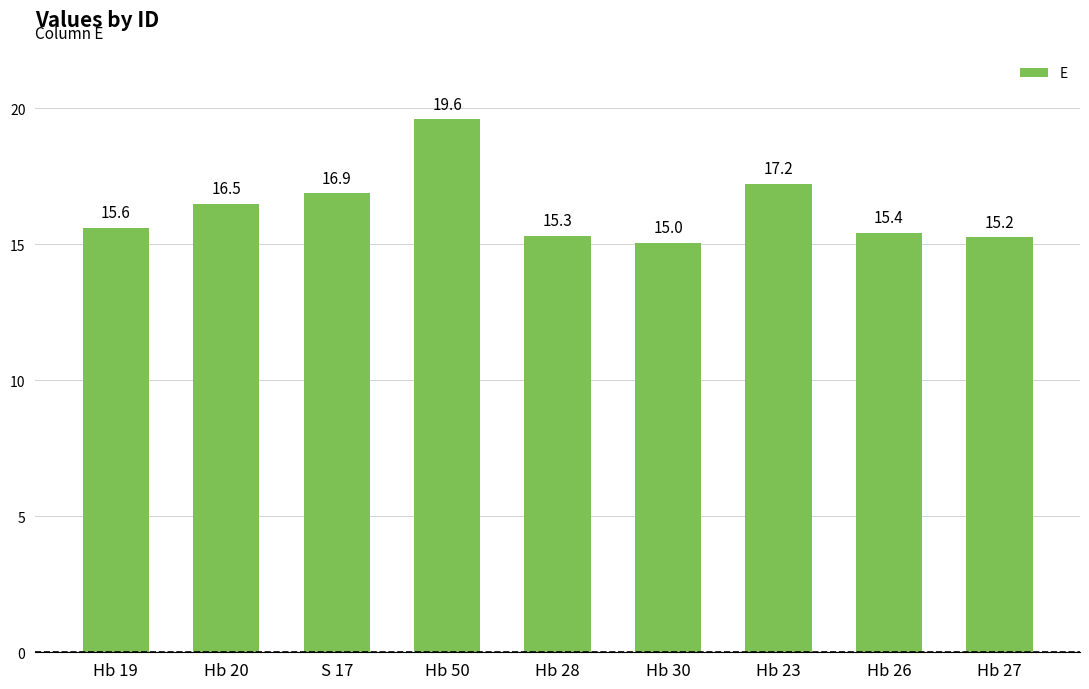

The value at S 17 is 16.9. True or false?

True